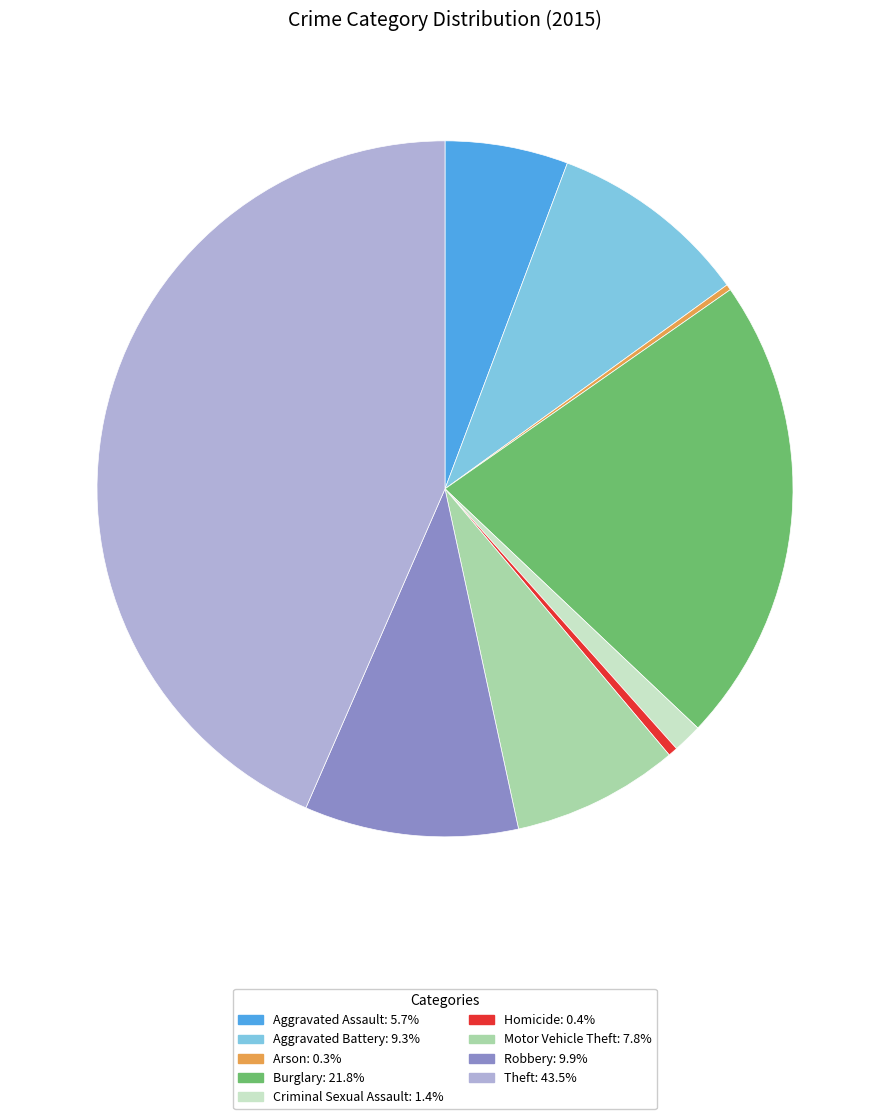

Is there a majority slice in this chart?

No